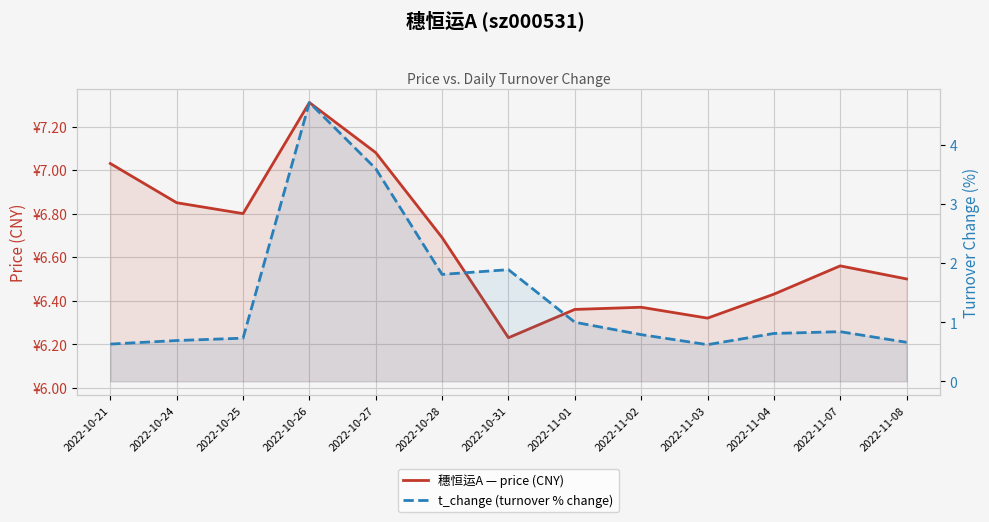

True or false: t_change (turnover % change) and 穗恒运A — price (CNY) cross at least once.

False